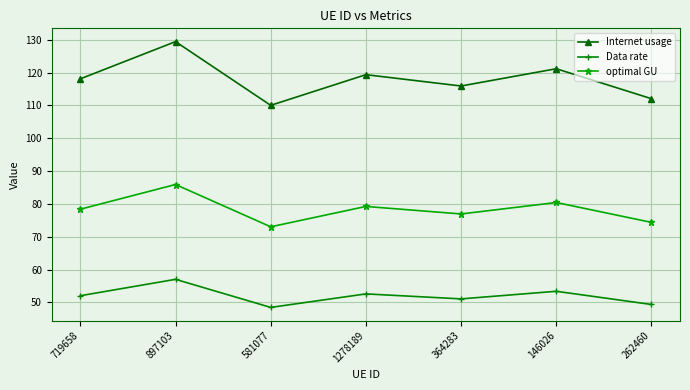

In Data rate, how many points are lower than both neighbors (excluding endpoints)?

2